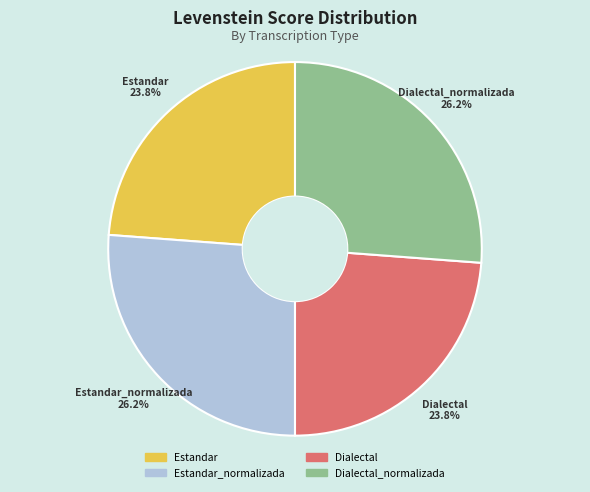

Count the number of slices in the pie.

4